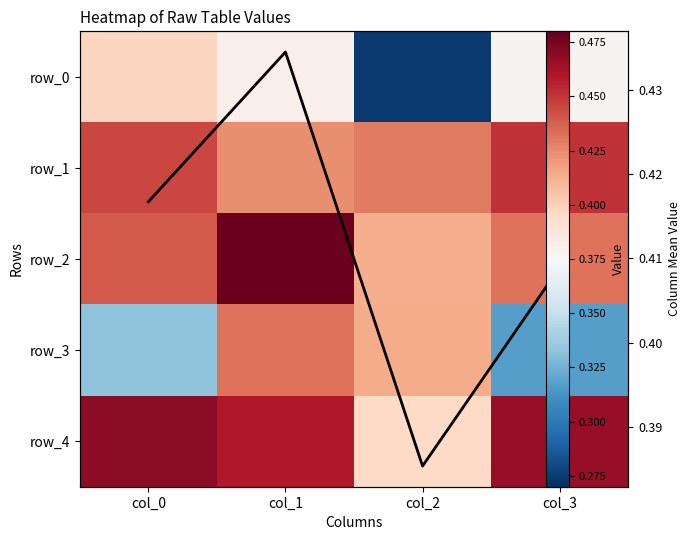

What is the spread (max minus min) of values at col_0?

0.1